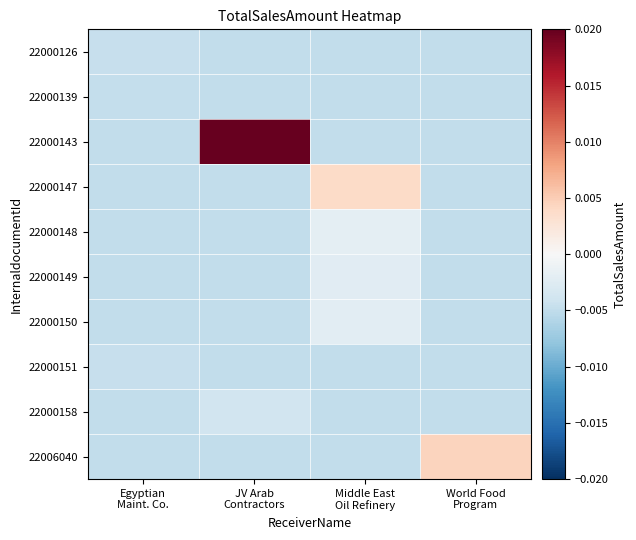

Which series has the largest total across all categories?

22000143